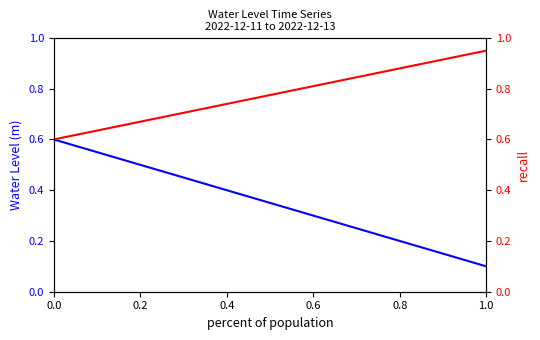

True or false: Water Level (m) has a value of 0.1 at 29.

False